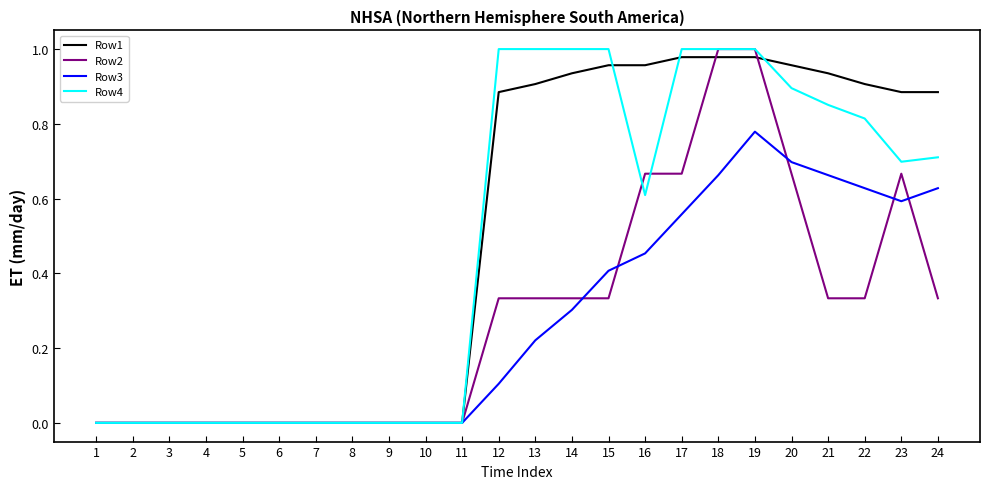

Is this an area chart (filled region under the line)?

No